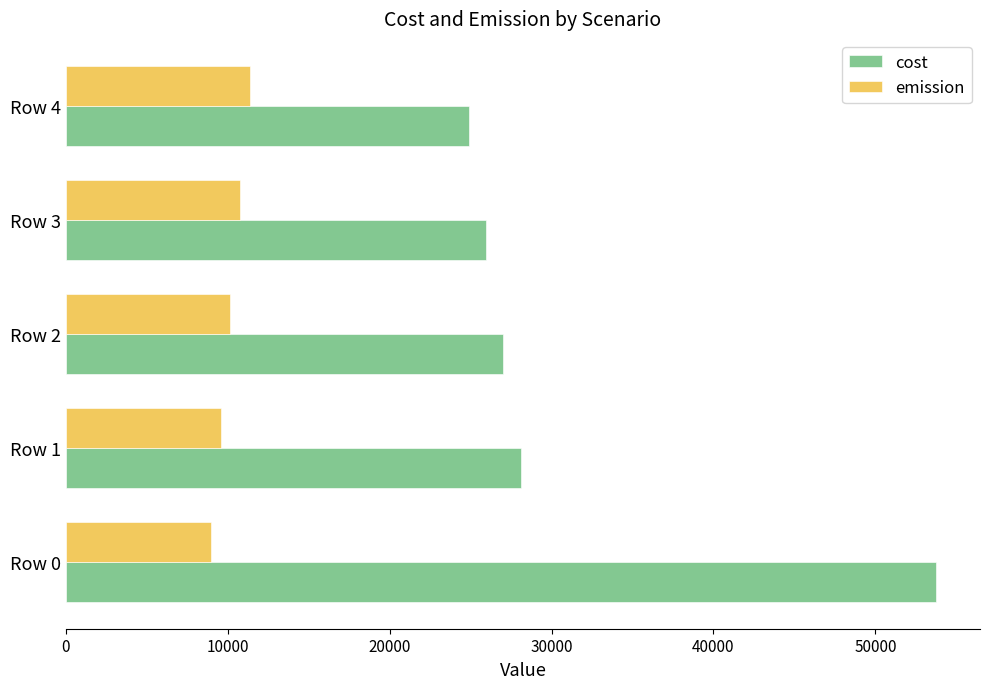

Which series has the largest total across all categories?

cost